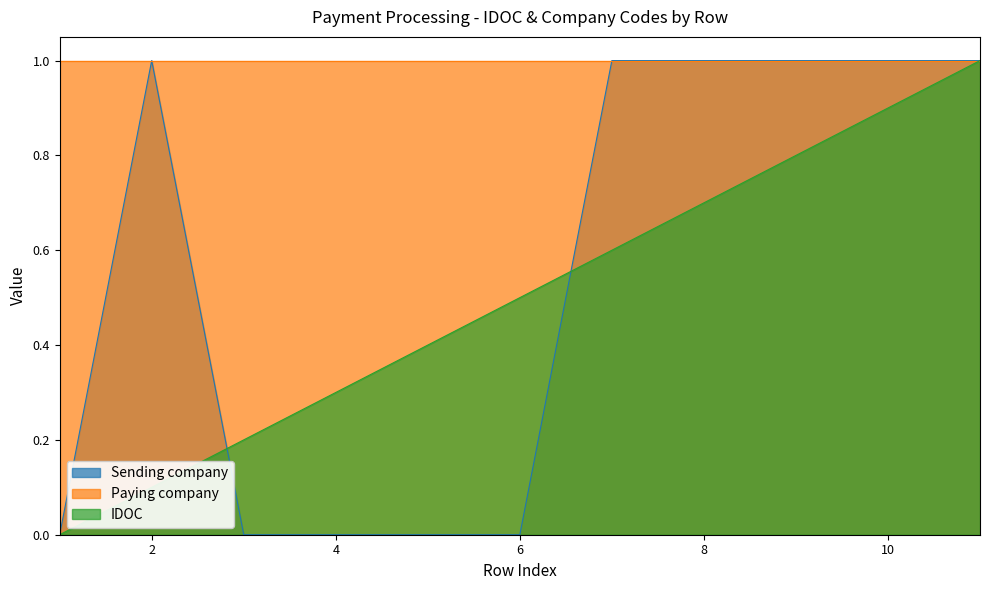

How many values in Sending company are above zero?

6